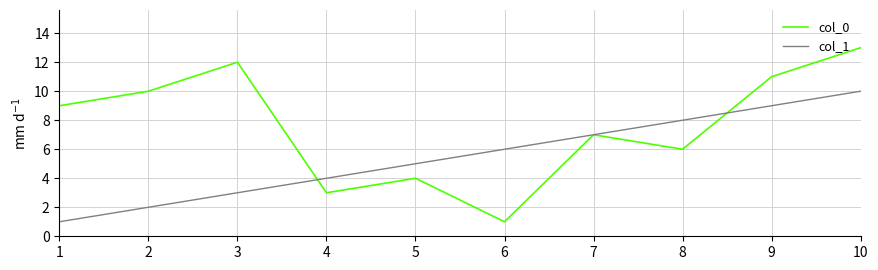

Which category has the highest value across all series?

10